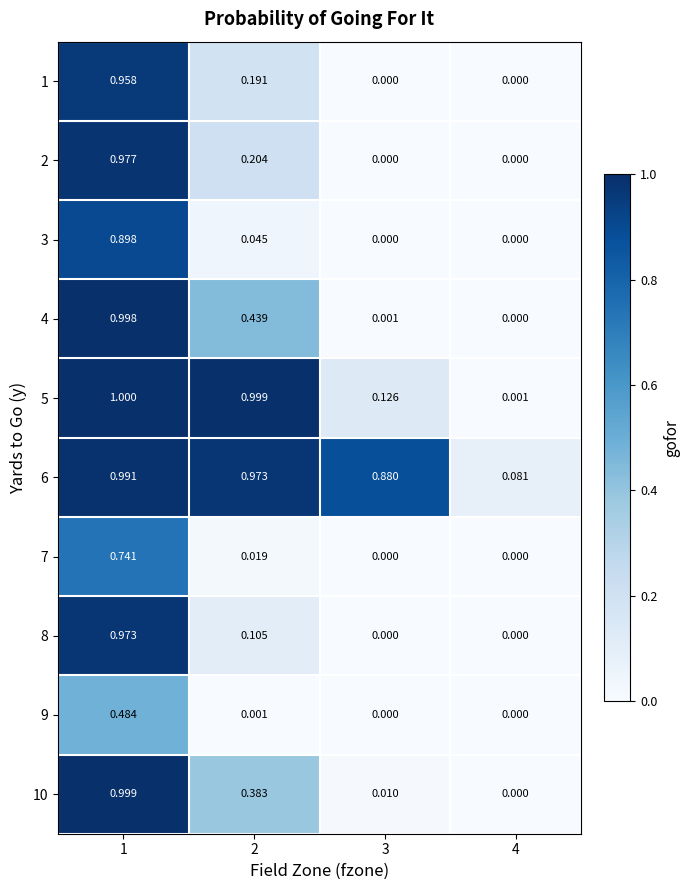

Is the value of 1 at 1 greater than the value of 7 at 2?

Yes